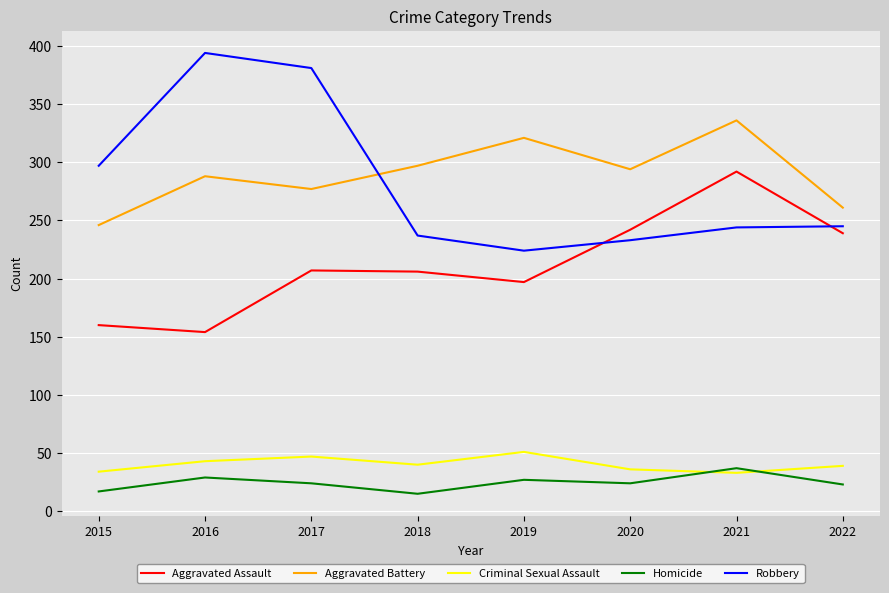

The Aggravated Assault series shows 68 at 2015. True or false?

False